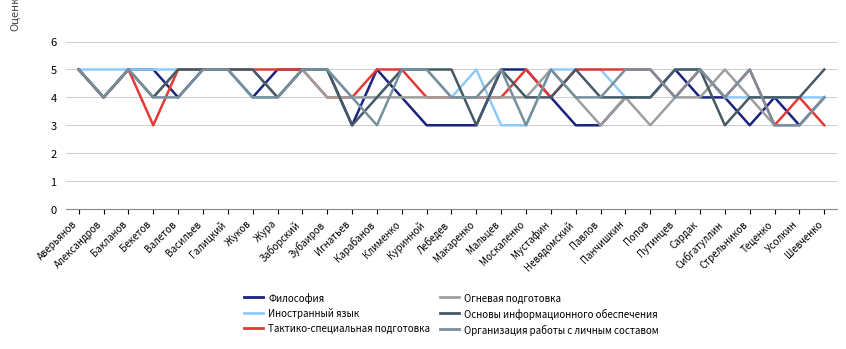

Read the Организация работы с личным составом value at Валетов.

4